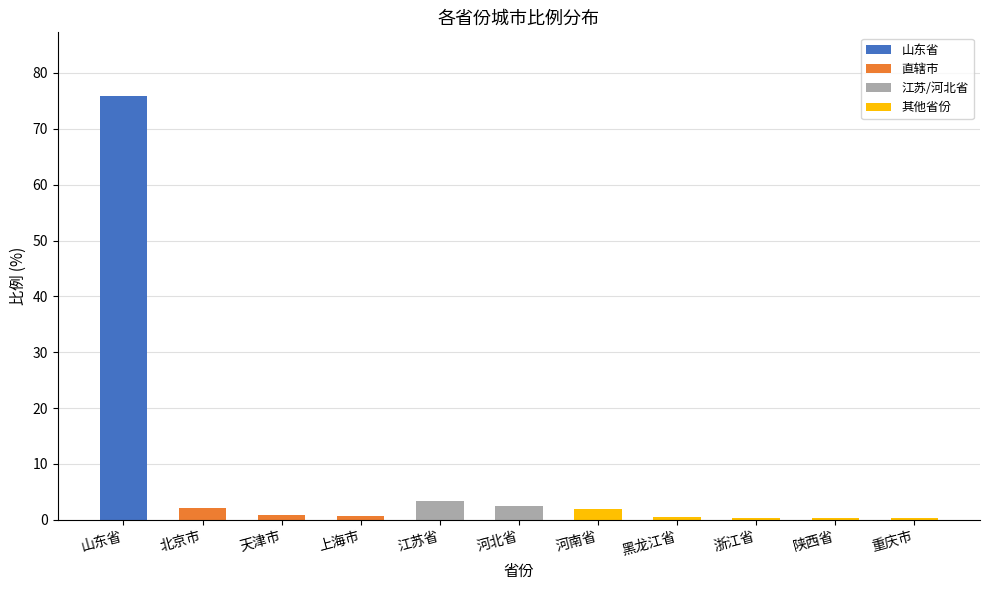

What is the label of the 8th bar from the left?

黑龙江省